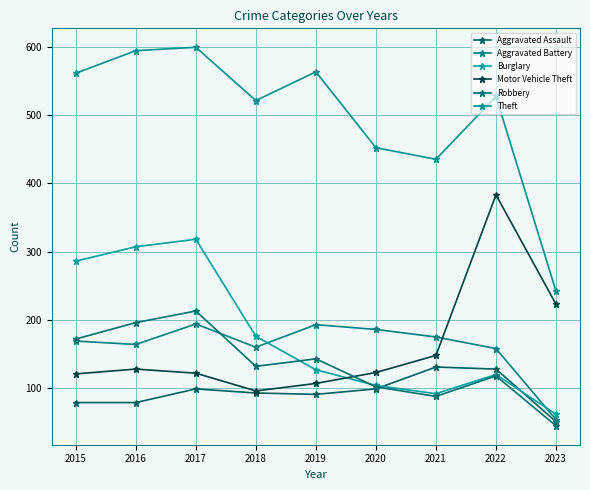

Where is the first local maximum for Aggravated Assault?

2017